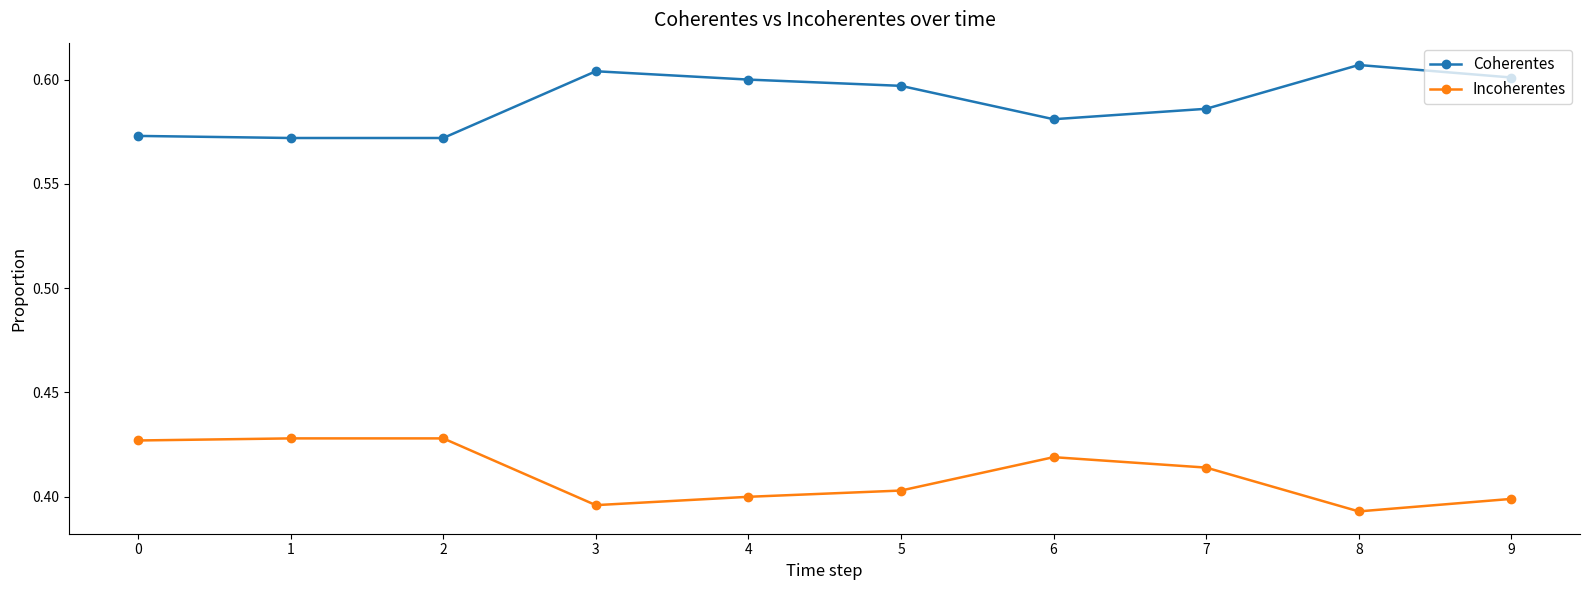

How many lines are shown in the chart?

2